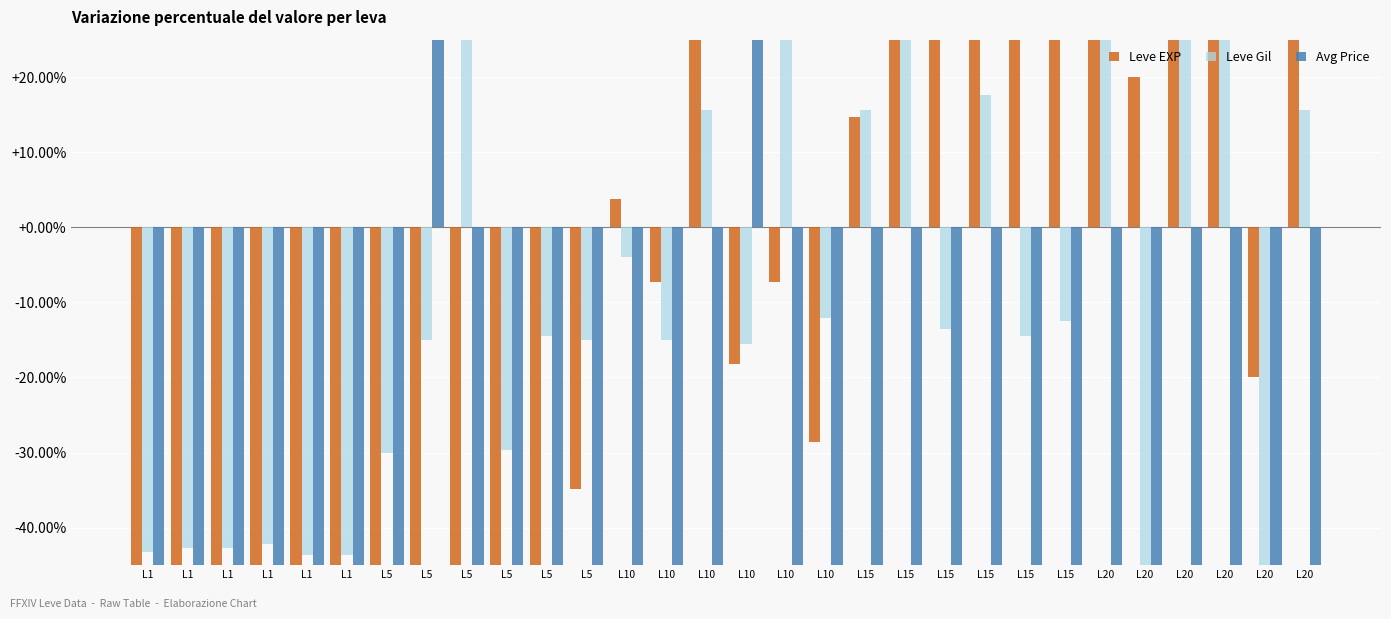

Between L15 and L20, which is larger?

L15